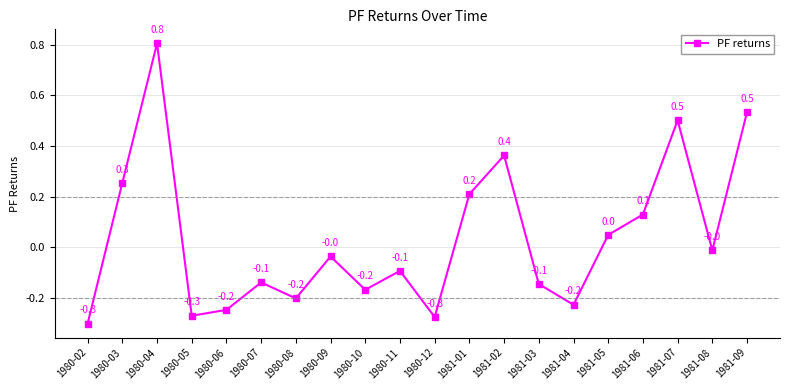

What is the greatest value displayed?

0.8